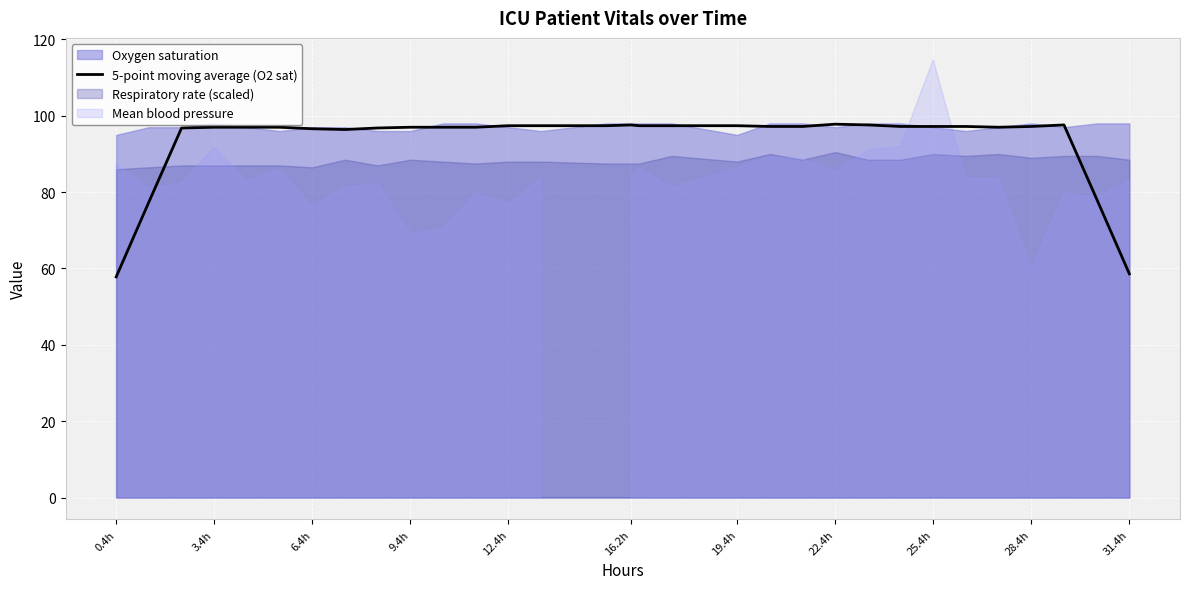

What is the highest value of the 5-point moving average (O2 sat) series?

97.8